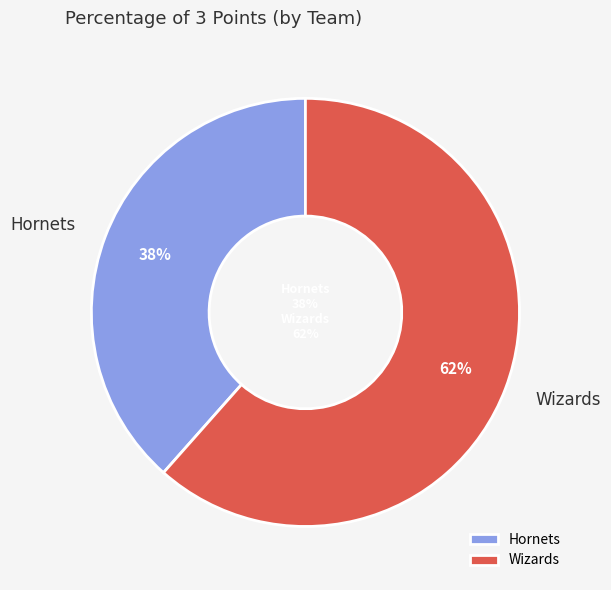

Is the sum of Wizards and Hornets greater than half?

Yes